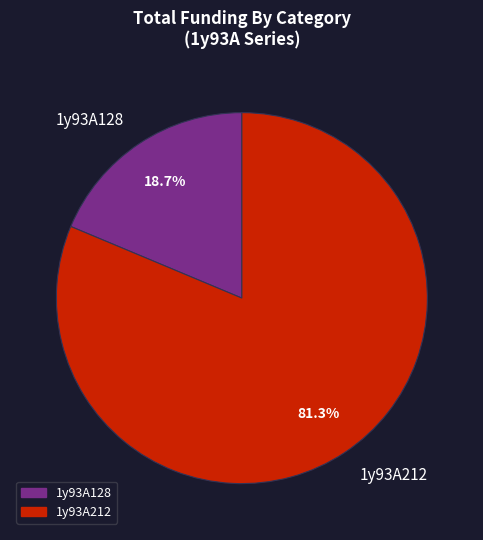

Approximately how many times larger is the value at 1y93A212 compared to 1y93A128?

4.4